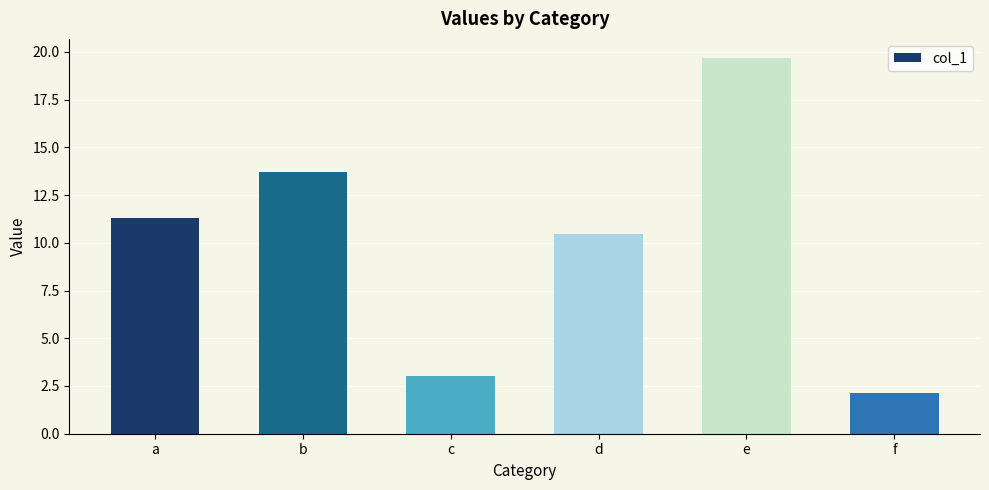

Reading left to right, extract all data points from this chart.

11.3	13.7	3.0	10.5	19.7	2.1